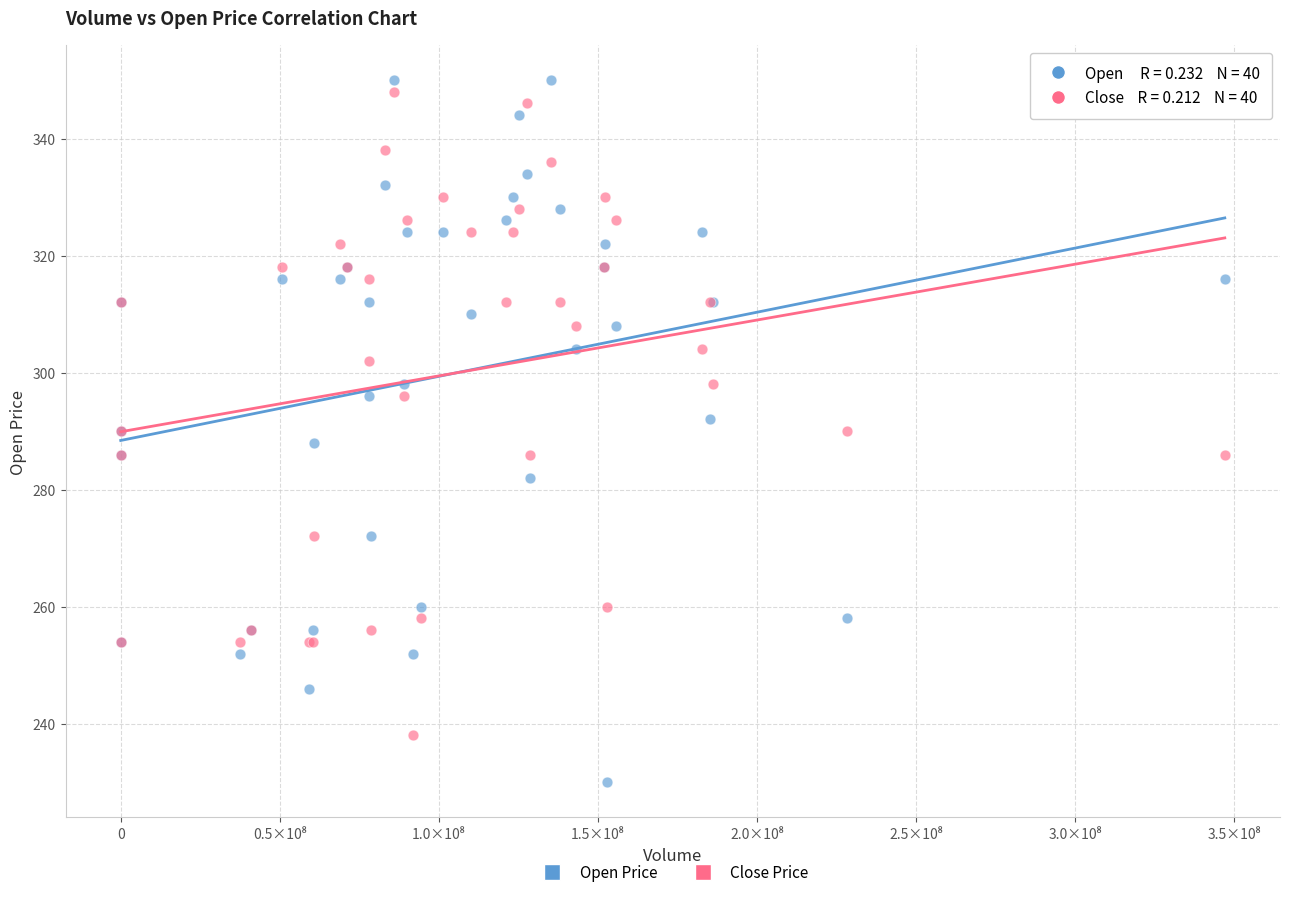

Which series has the widest spread of Y values?

Open Price